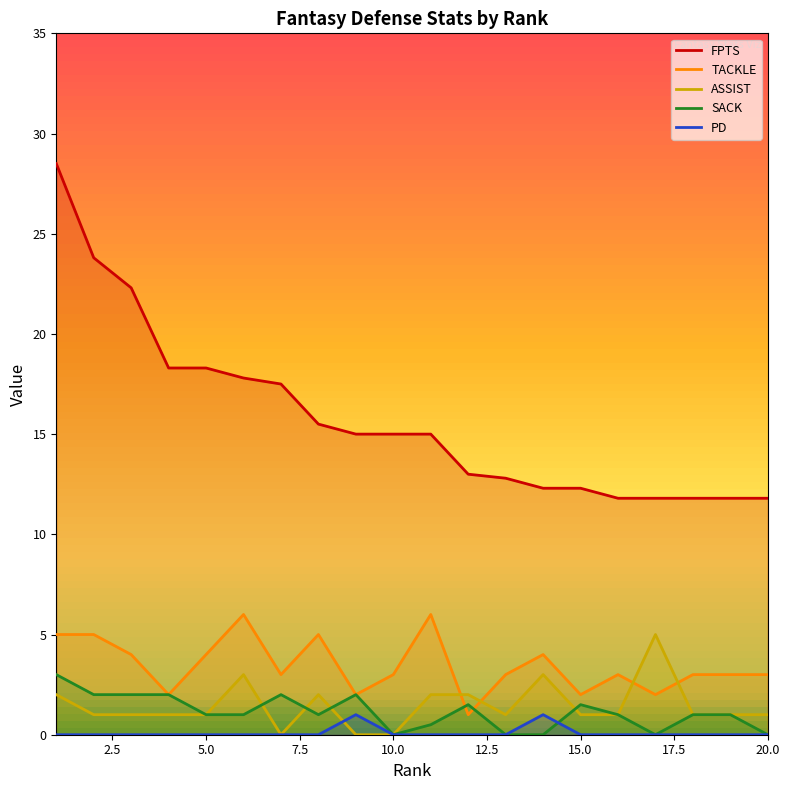

Which series has the largest total across all categories?

FPTS